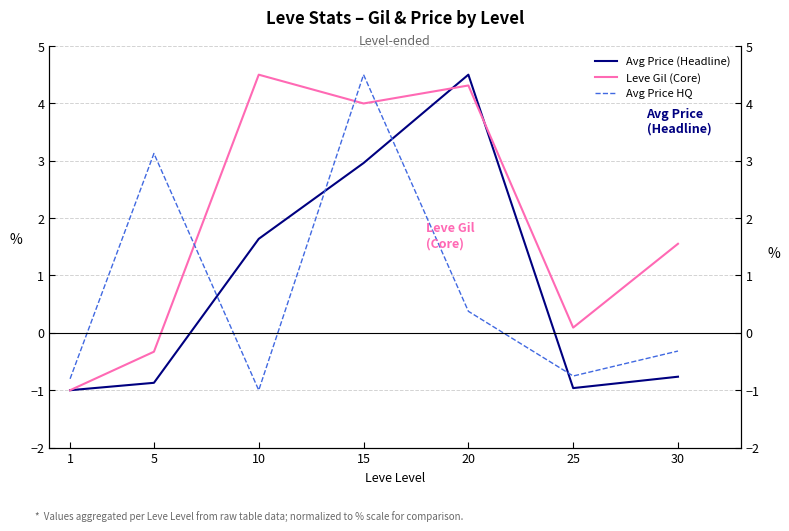

What is the minimum value for Avg Price (Headline)?

-1.0